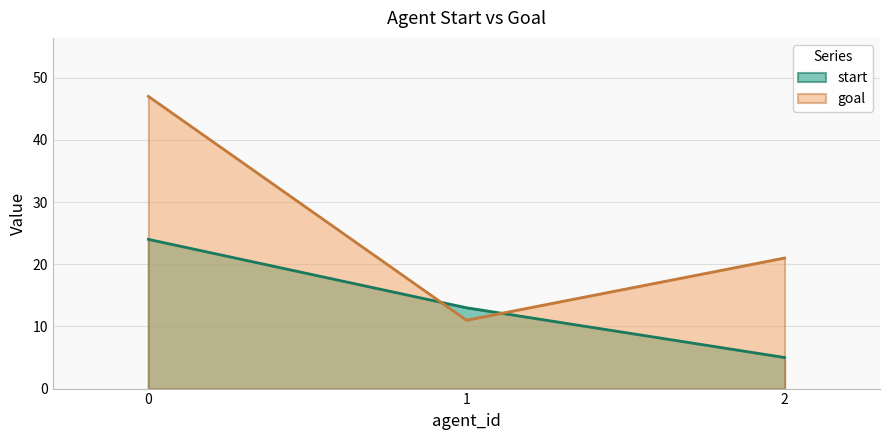

What is the spread (max minus min) of values at 0?

23